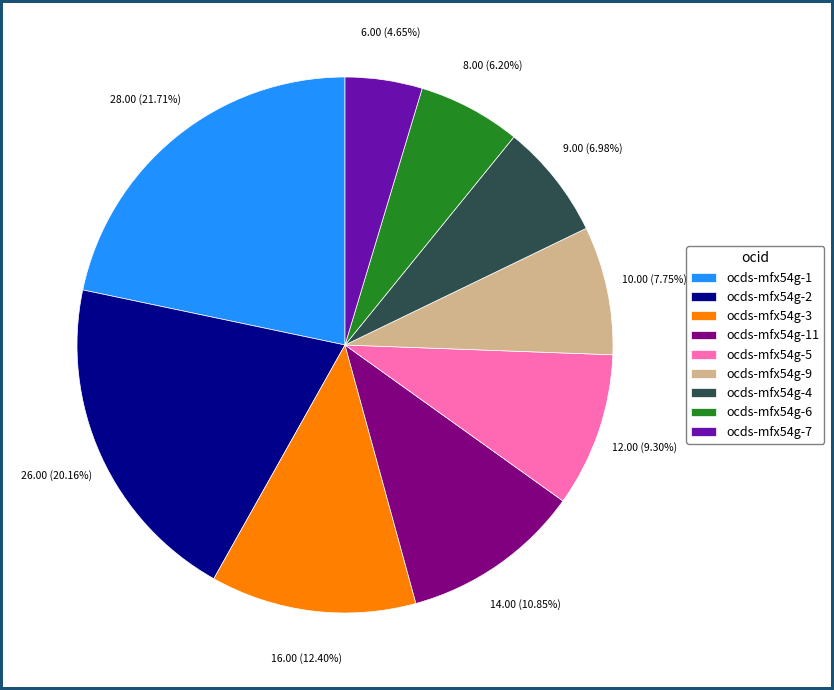

Which category has the biggest portion of the pie?

ocds-mfx54g-1